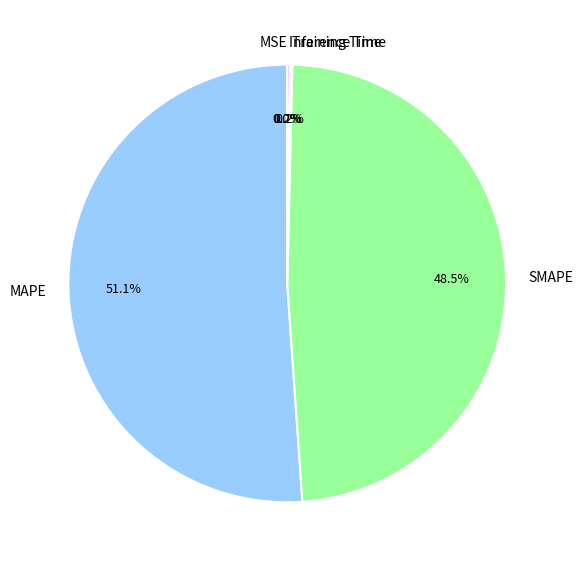

Which category accounts for the majority?

MAPE